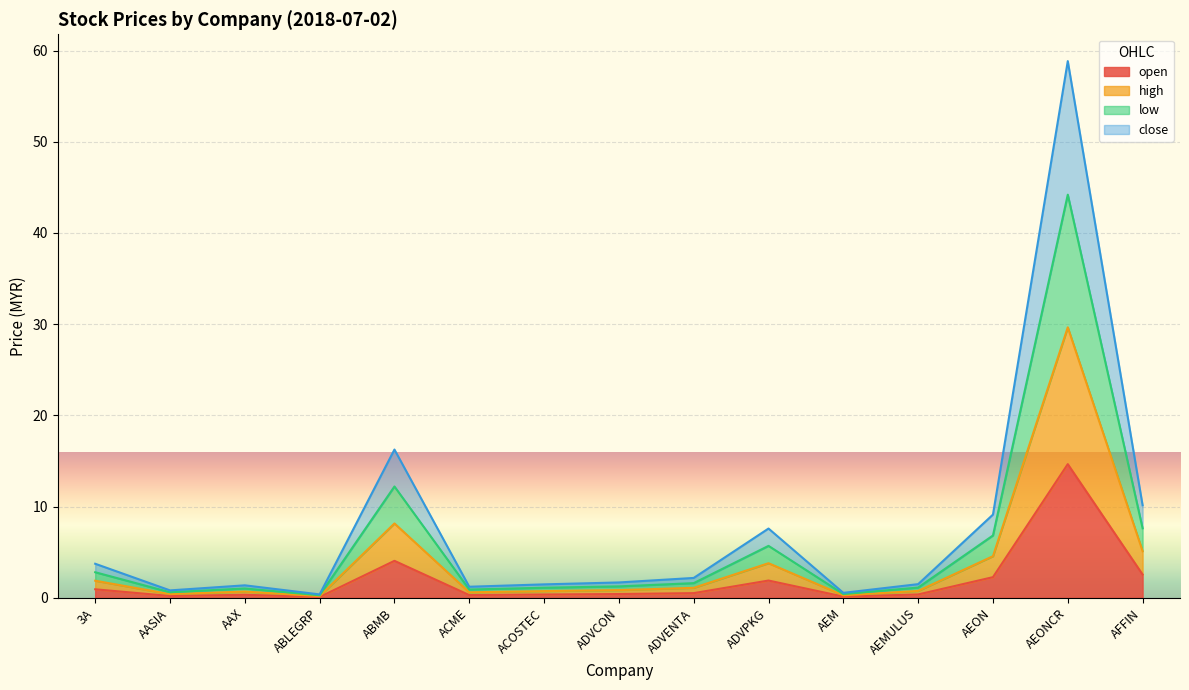

Rank the series by their average value, from lowest to highest.

open, high, low, close